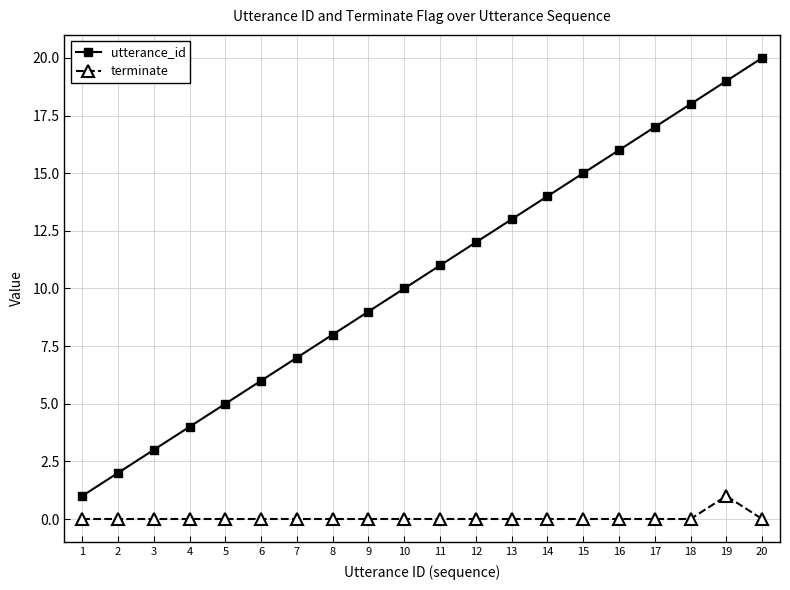

Rank the series by their maximum value, from highest to lowest.

utterance_id, terminate